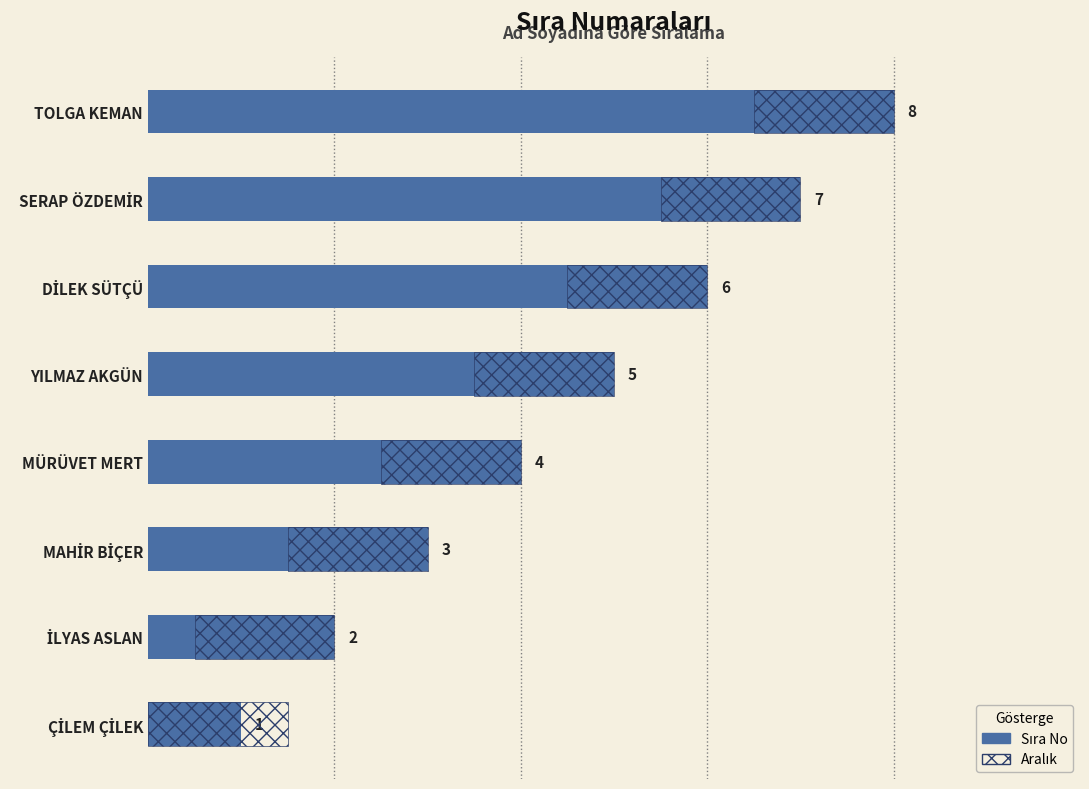

What is the ratio of the value at YILMAZ AKGÜN to the value at SERAP ÖZDEMİR?

0.7